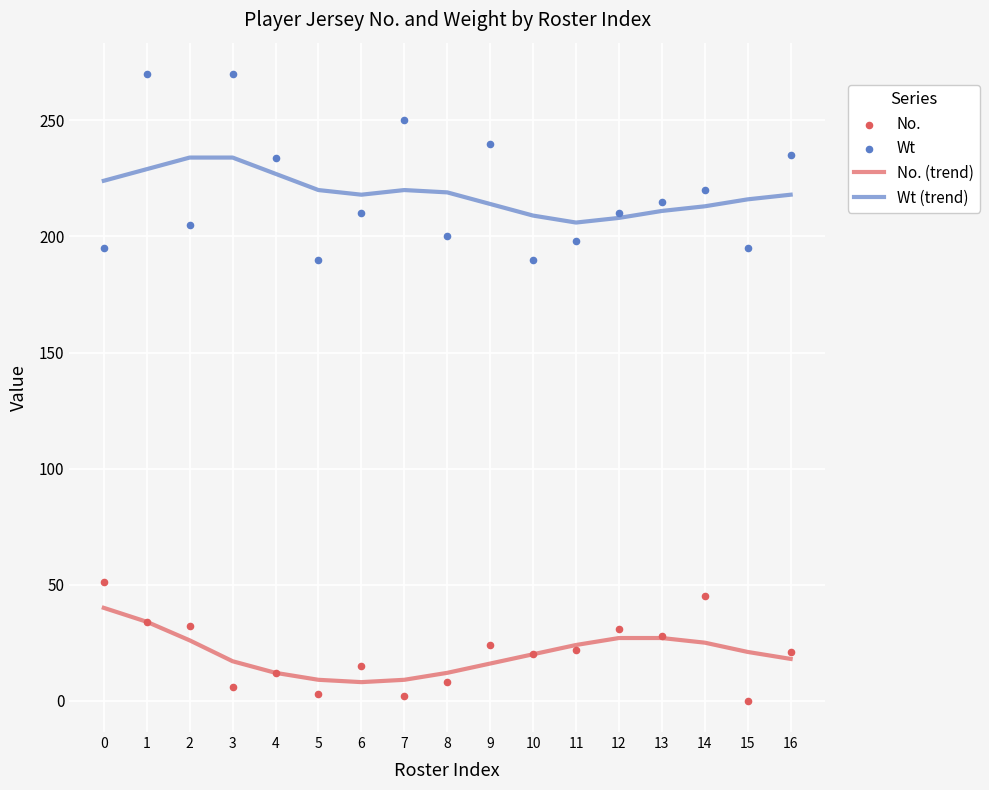

What is the total value across all series at 13?

481